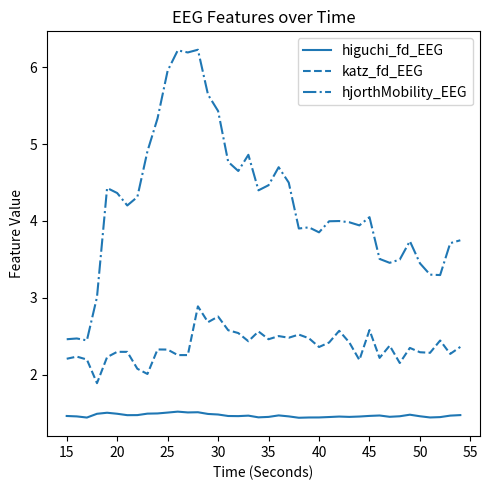

How many lines are shown in the chart?

3